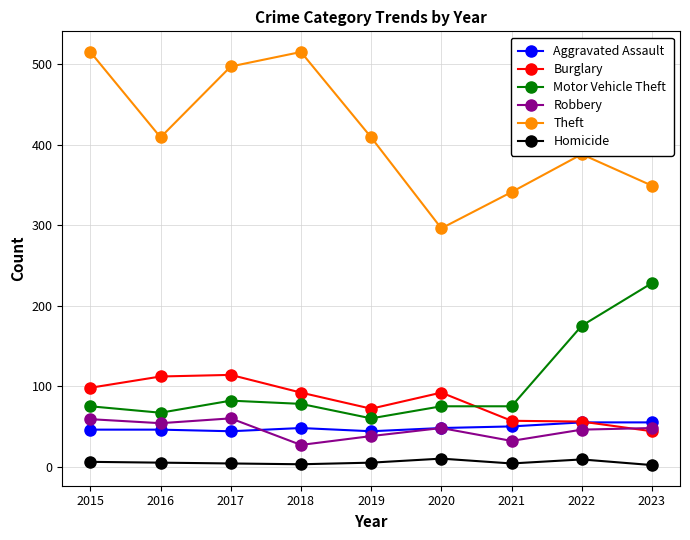

Which category has the highest value in the Motor Vehicle Theft series?

2023